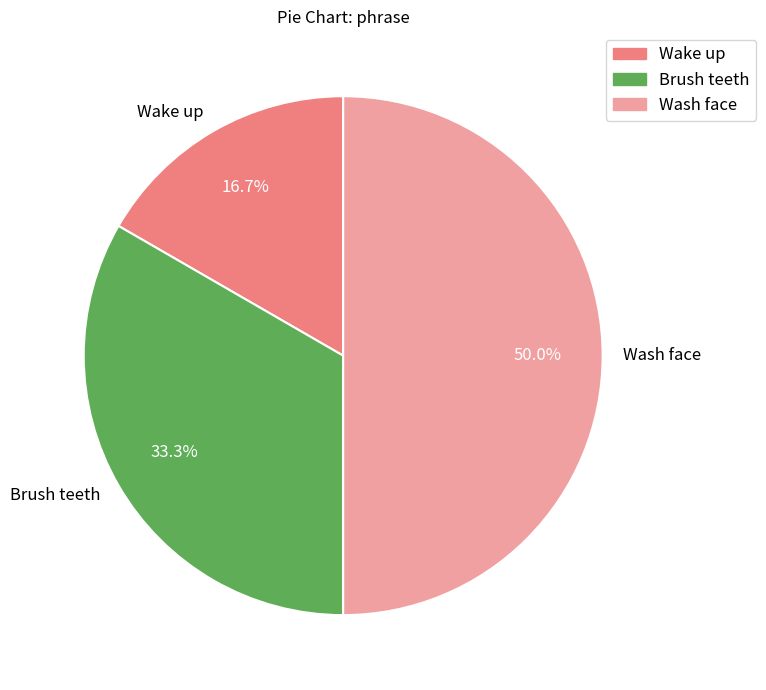

Which has a higher value, Wash face or Wake up?

Wash face